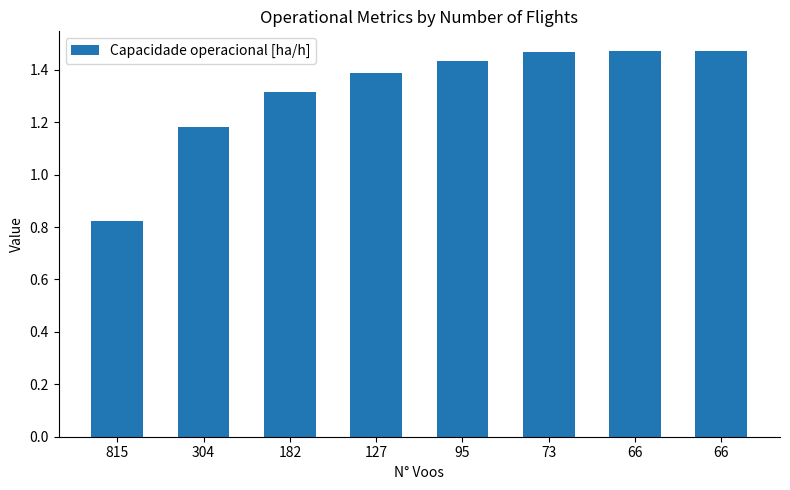

How many data points are above 1?

7